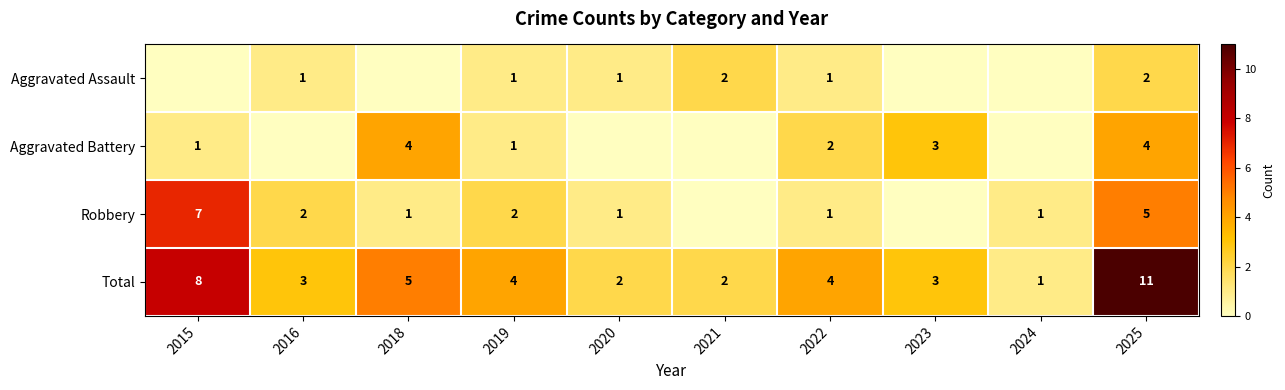

At which label does Total first exceed 4?

2015